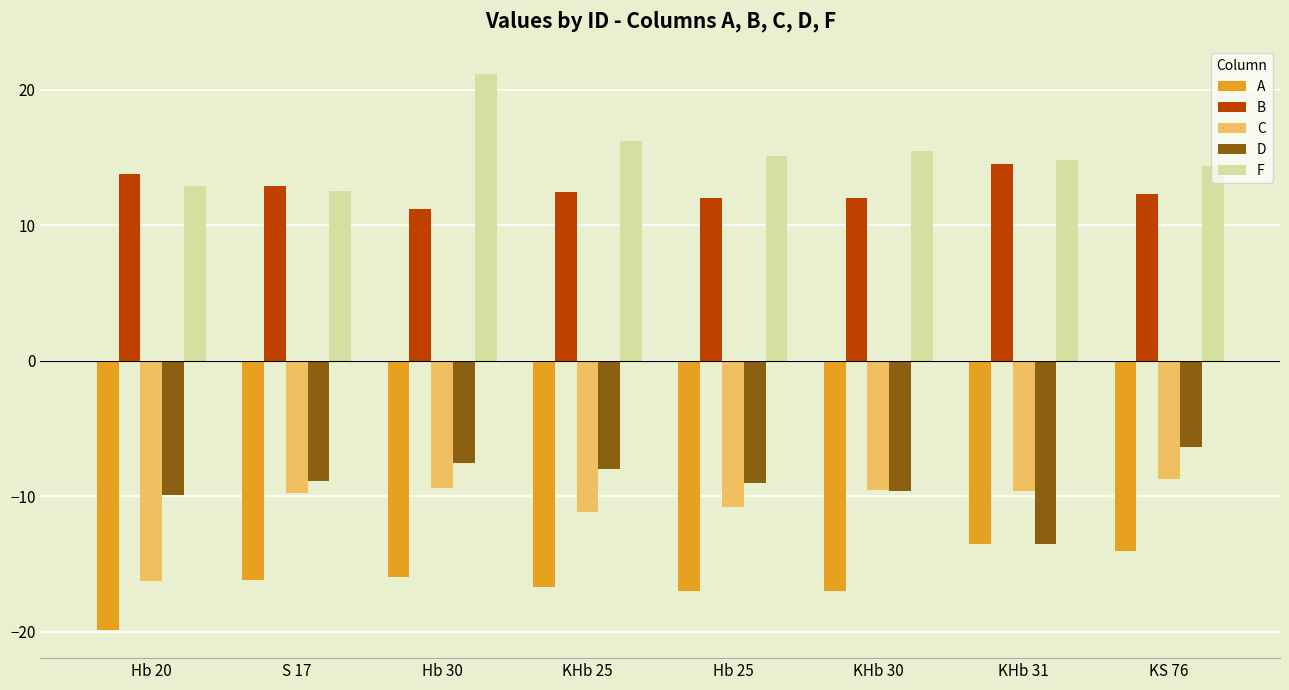

What are all the series names shown in the legend?

A, B, C, D, F